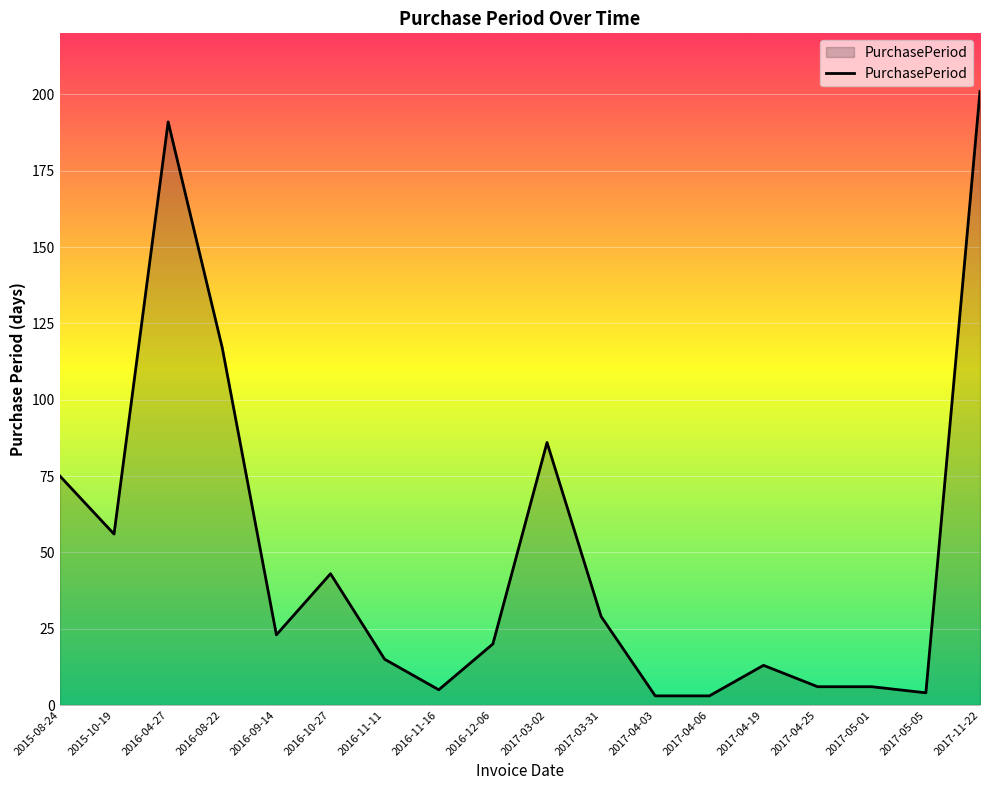

The chart shows a value of 111 at 2015-08-24. True or false?

False